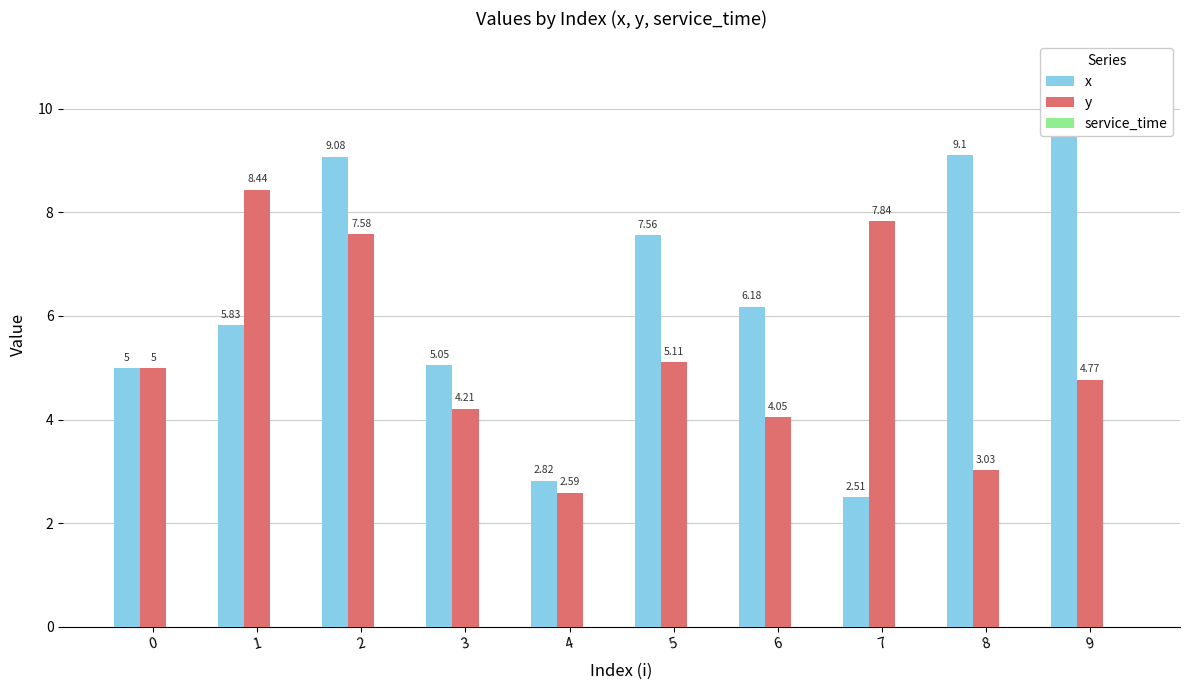

Which category has the highest value across all series?

9